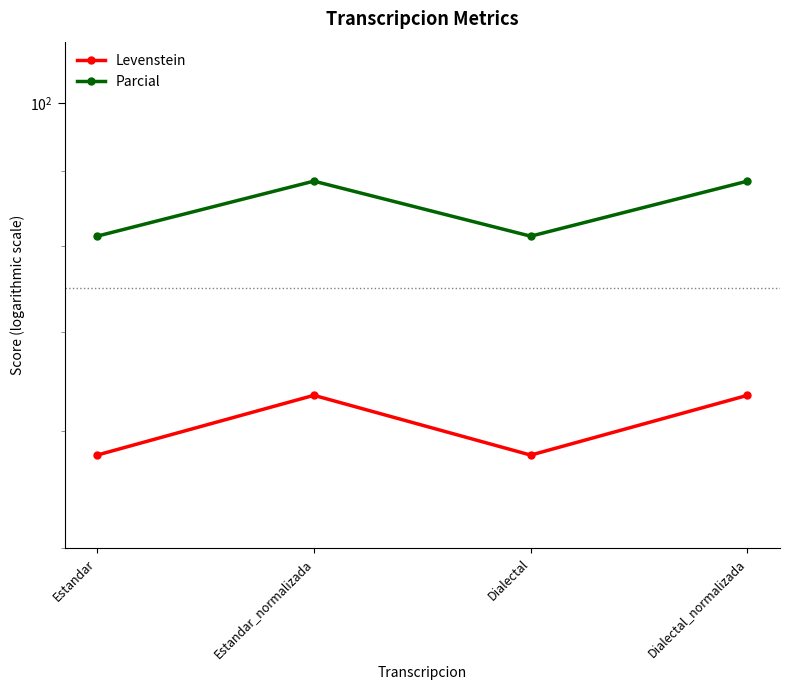

Which series has the largest total across all categories?

Parcial